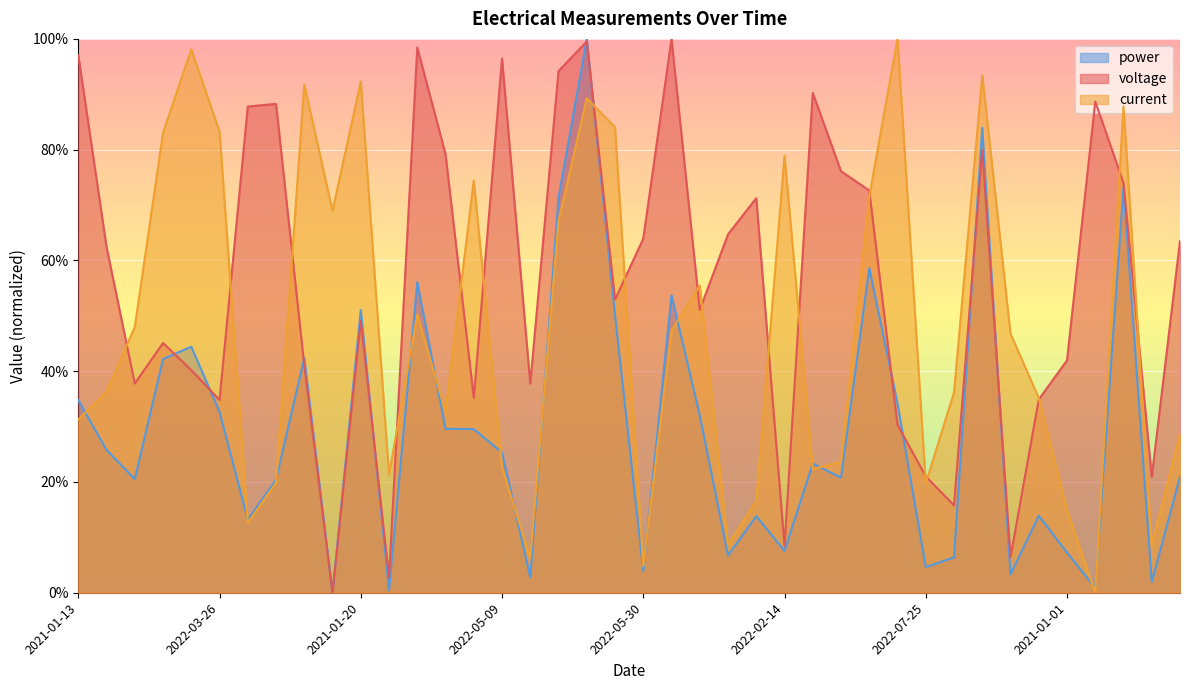

Which series changed the most between 2022-03-26 and 2022-06-16?

current